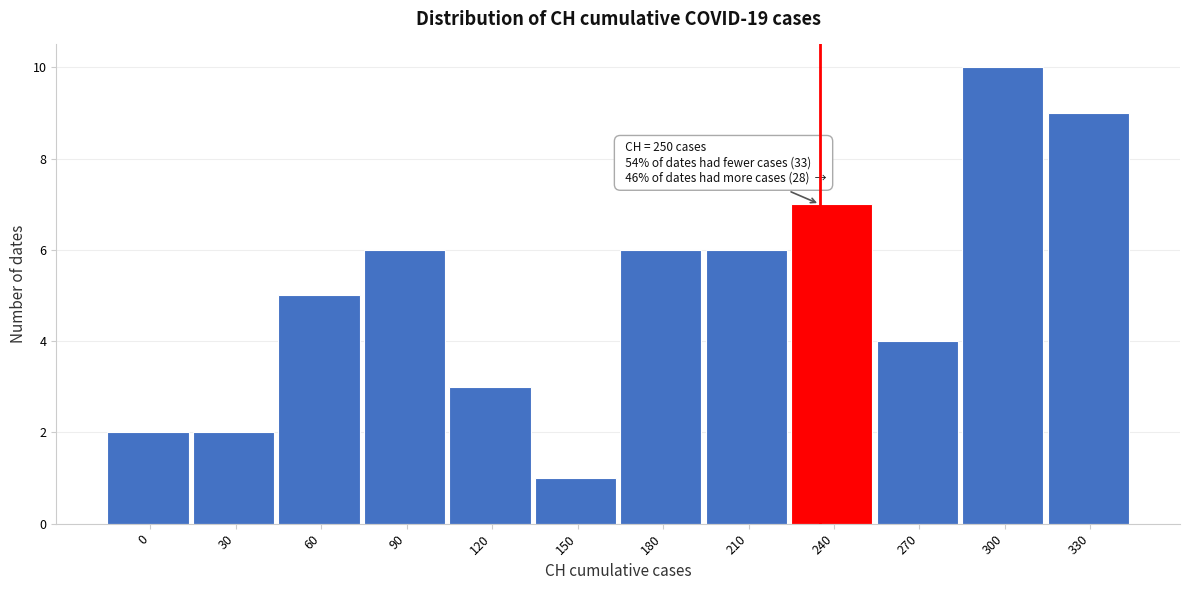

Reading right to left, list all the values displayed in this chart.

330=9	300=10	270=4	240=7	210=6	180=6	150=1	120=3	90=6	60=5	30=2	0=2